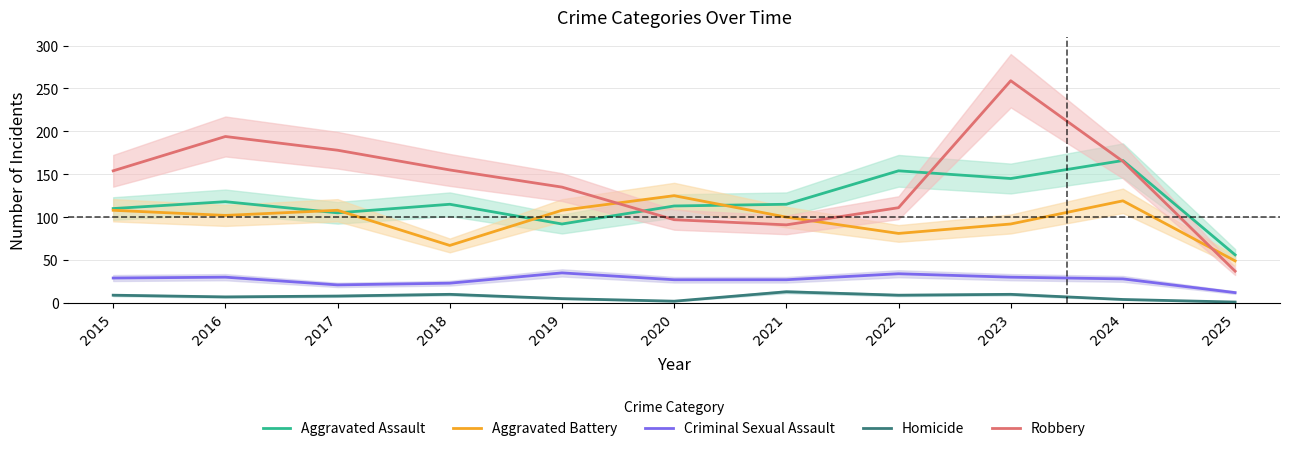

List the labels in order of Aggravated Assault value, smallest first.

2025, 2019, 2017, 2015, 2020, 2018, 2021, 2016, 2023, 2022, 2024